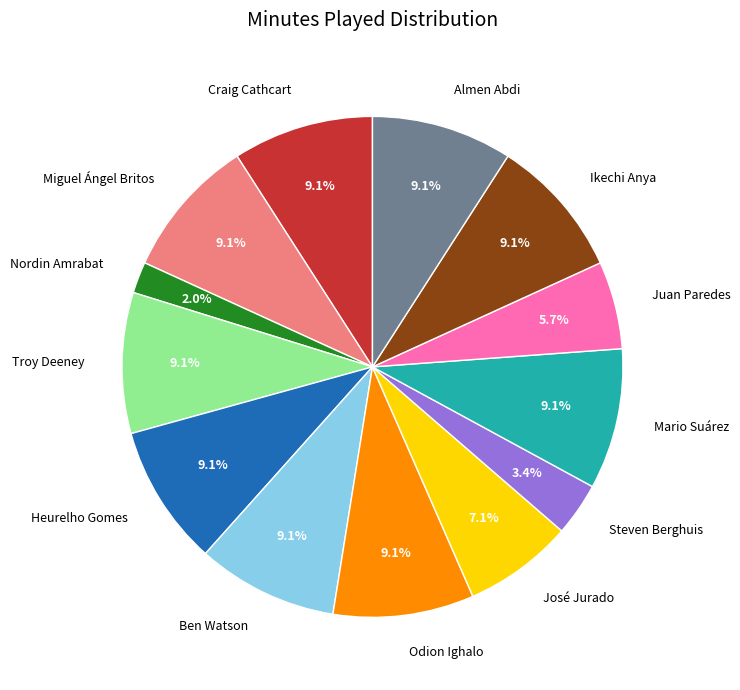

To the nearest percent, what percentage of the pie is Ben Watson?

9%